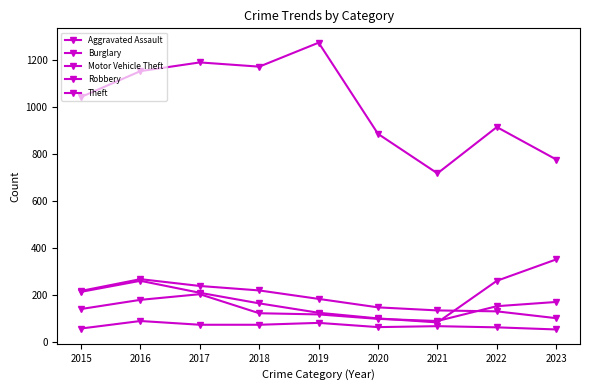

True or false: Motor Vehicle Theft and Aggravated Assault cross at least once.

False